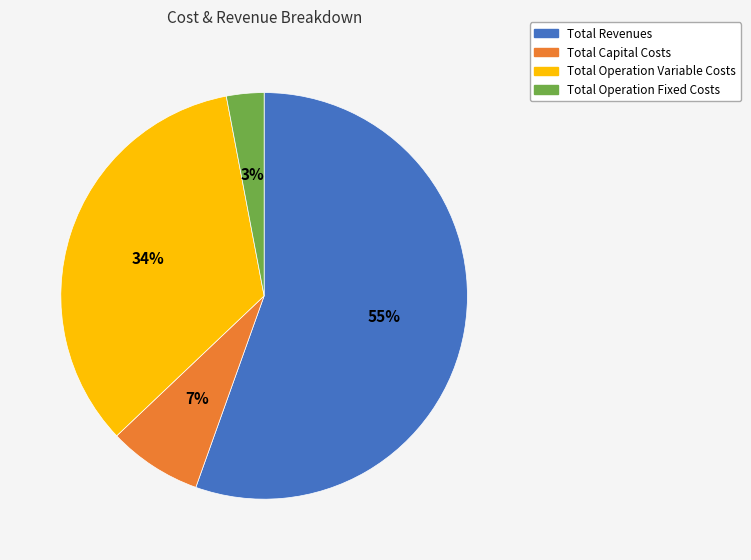

Which has a higher value, Total Capital Costs or Total Operation Variable Costs?

Total Operation Variable Costs